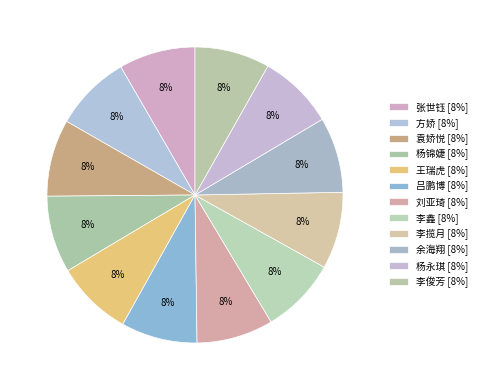

To the nearest percent, what is the combined percentage of 王瑞虎 and 袁娇悦?

17%